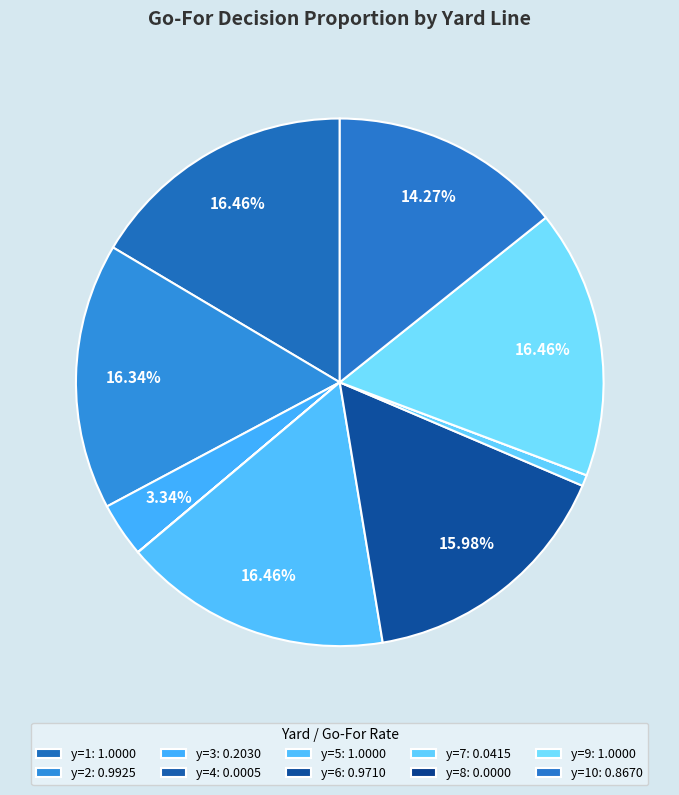

How many slices are in this pie chart?

10